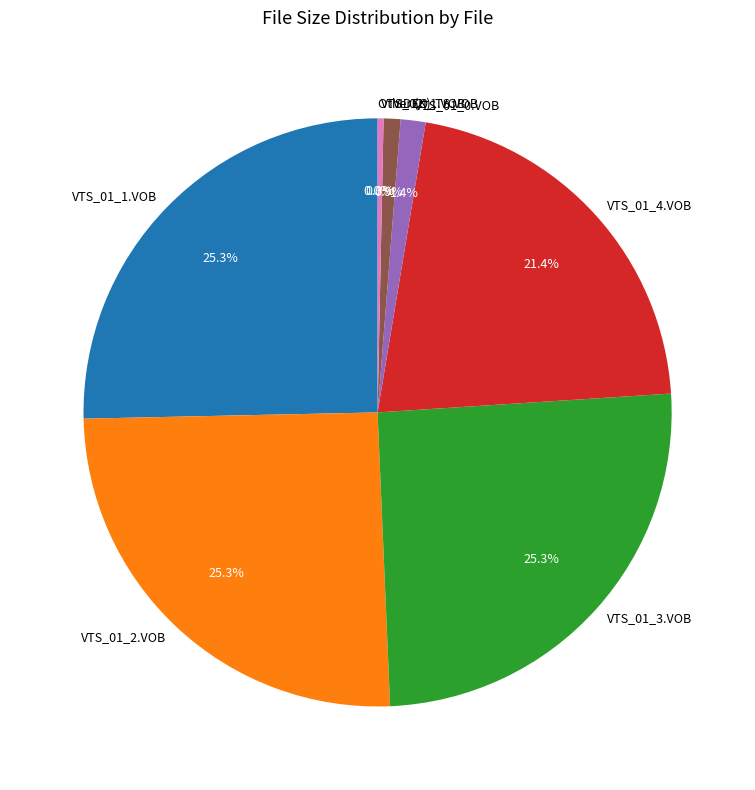

Combined, do VTS_01_0.VOB and VTS_02_1.VOB account for over 50%?

No